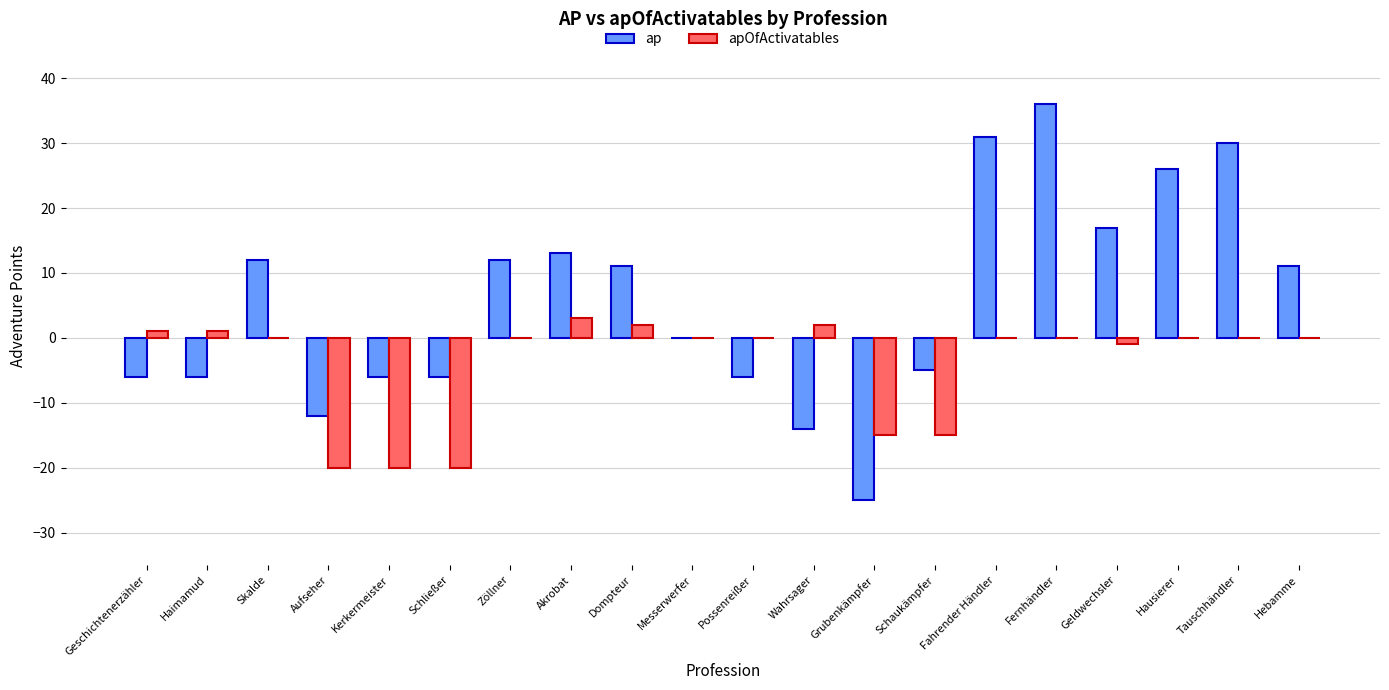

Reading left to right, extract all data points from this chart.

ap: -6	-6	12	-12	-6	-6	12	13	11	0	-6	-14	-25	-5	31	36	17	26	30	11
apOfActivatables: 1	1	0	-20	-20	-20	0	3	2	0	0	2	-15	-15	0	0	-1	0	0	0